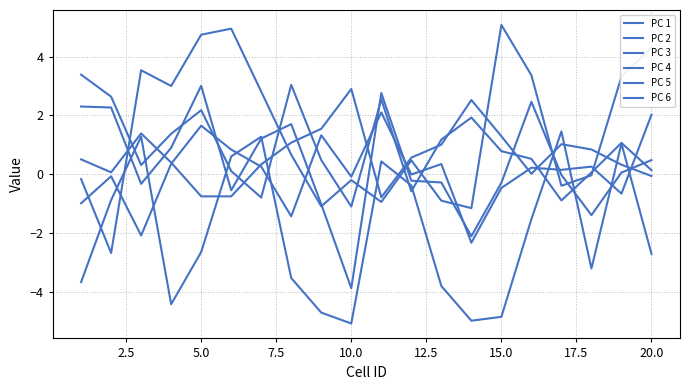

Does the chart have visible grid lines?

Yes